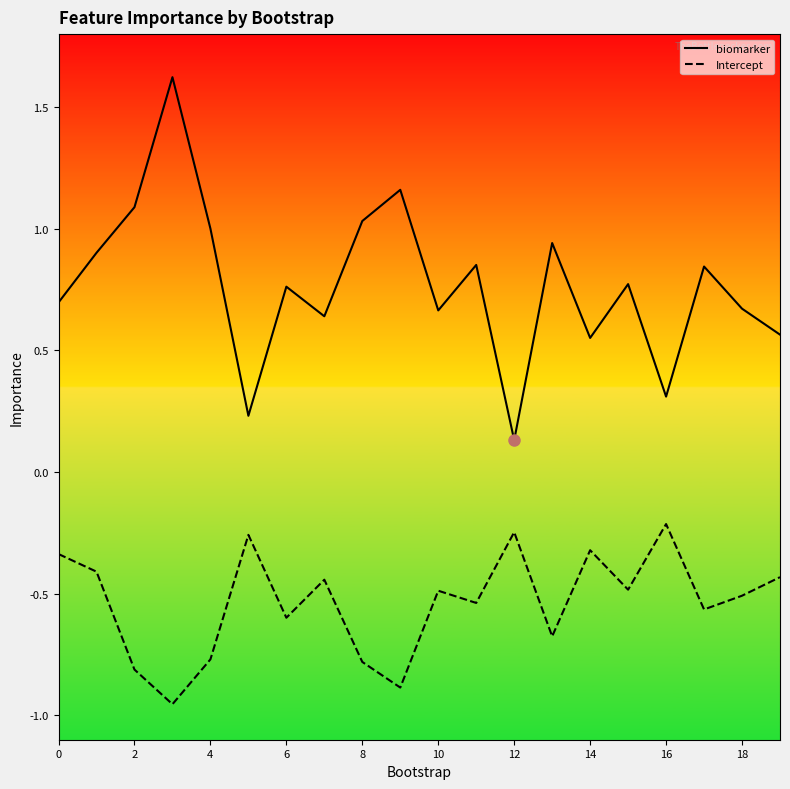

True or false: biomarker and Intercept cross at least once.

False